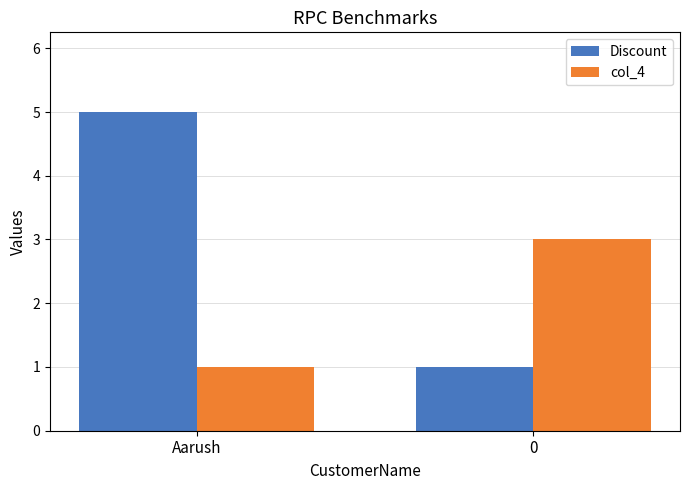

What is the highest value of the col_4 series?

3